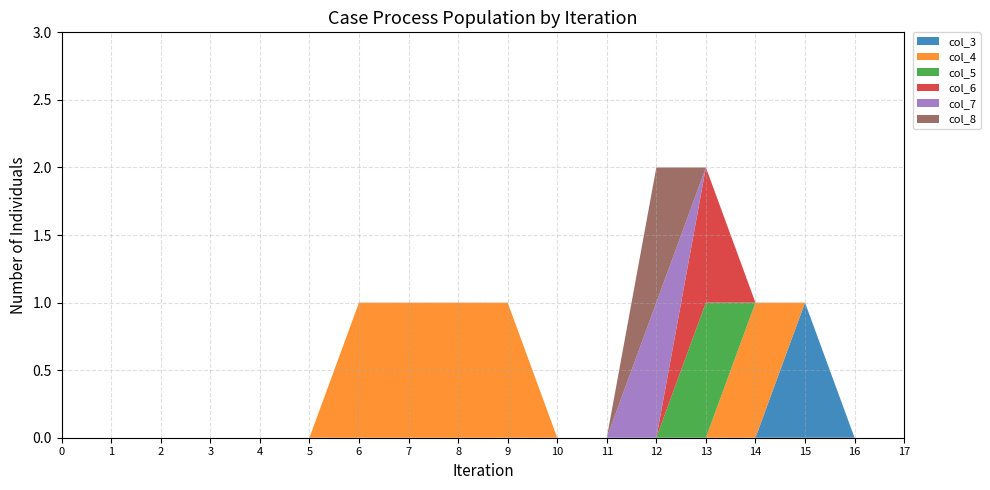

Reading left to right, what are all the values shown in this chart?

col_3: 0	0	0	0	0	0	0	0	0	0	0	0	0	0	0	1	0	0
col_4: 0	0	0	0	0	0	1	1	1	1	0	0	0	0	1	0	0	0
col_5: 0	0	0	0	0	0	0	0	0	0	0	0	0	1	0	0	0	0
col_6: 0	0	0	0	0	0	0	0	0	0	0	0	0	1	0	0	0	0
col_7: 0	0	0	0	0	0	0	0	0	0	0	0	1	0	0	0	0	0
col_8: 0	0	0	0	0	0	0	0	0	0	0	0	1	0	0	0	0	0